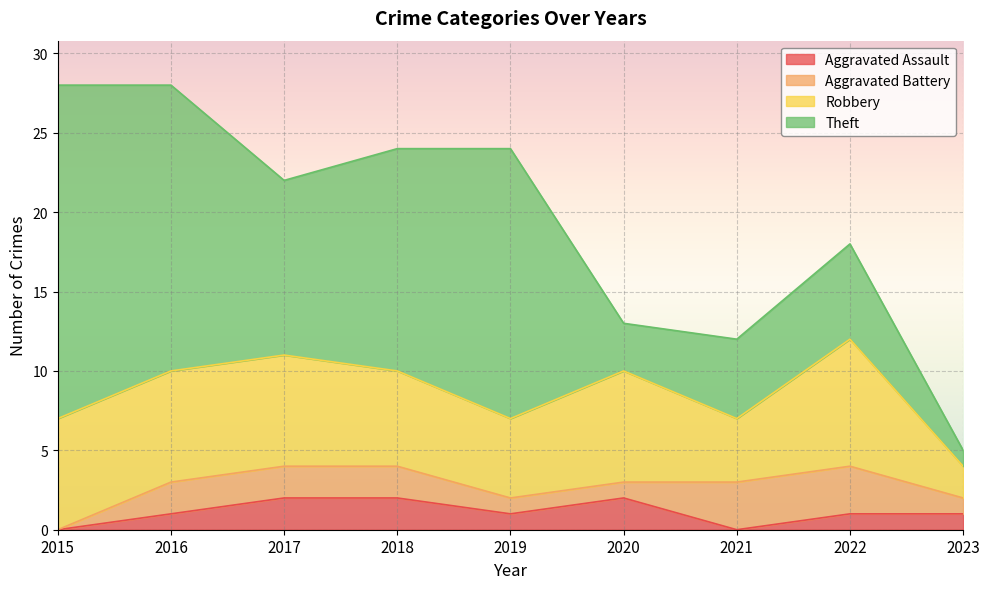

Which series changed the most between 2020 and 2022?

Theft